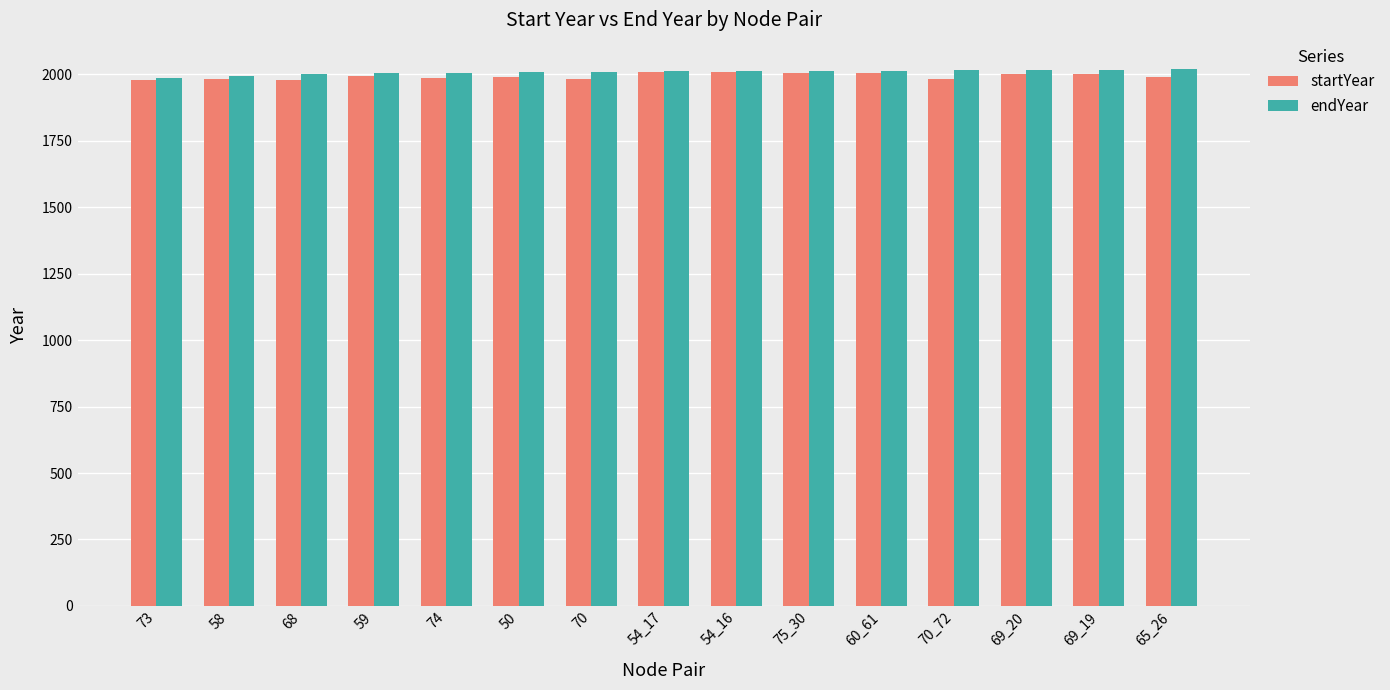

What position from the left is 75_30?

10